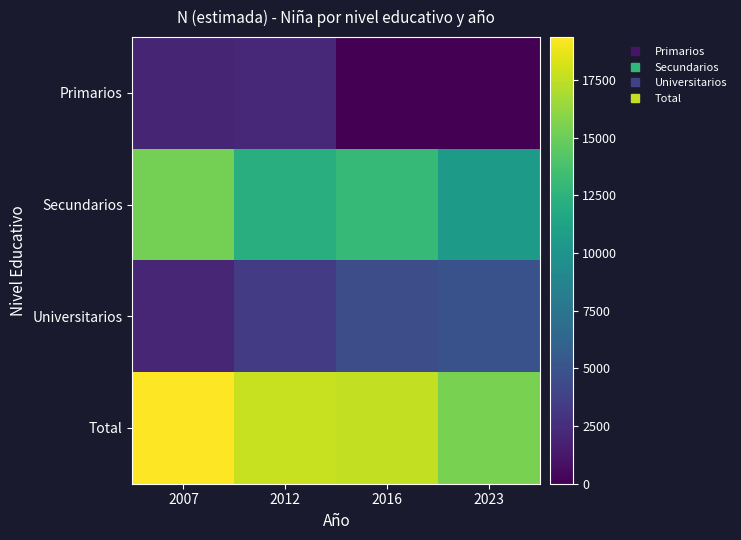

List the series in order of their peak value, highest first.

Total, Secundarios, Universitarios, Primarios